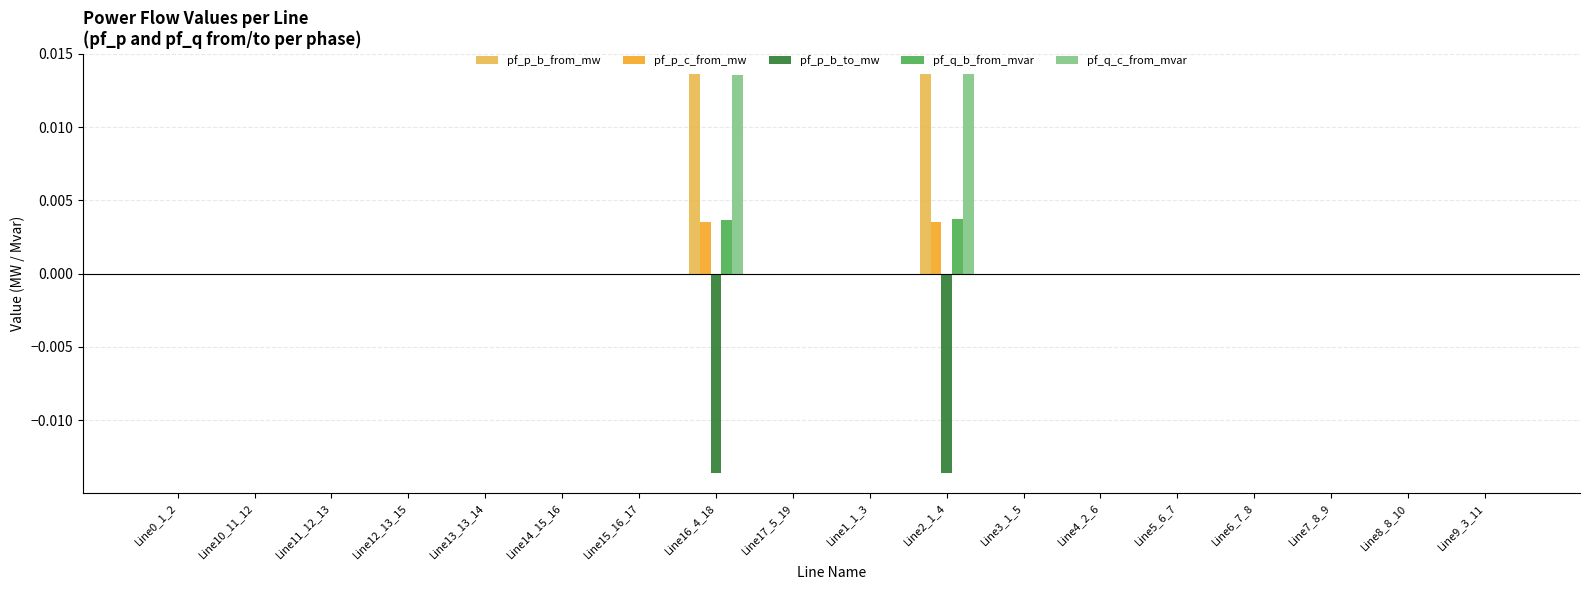

Count the number of categories in the chart.

18